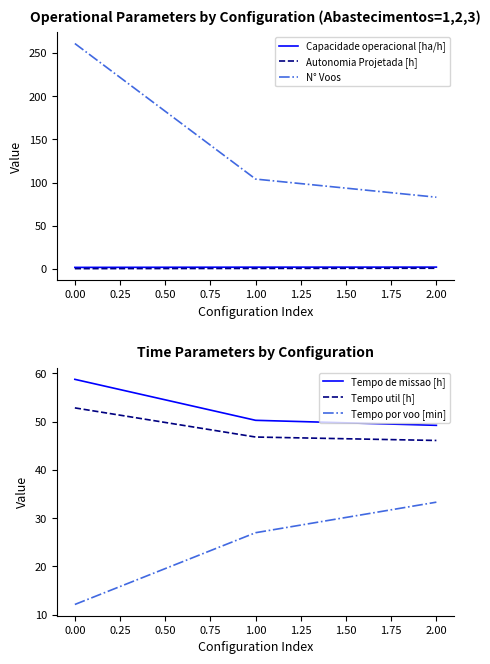

Which category has the highest value in the Tempo por voo [min] series?

2.00